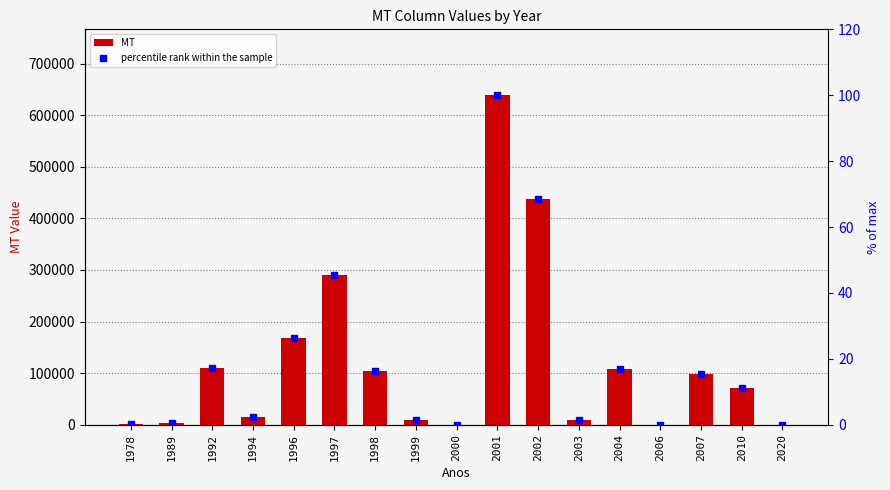

What are all the series names shown in the legend?

MT, percentile rank within the sample